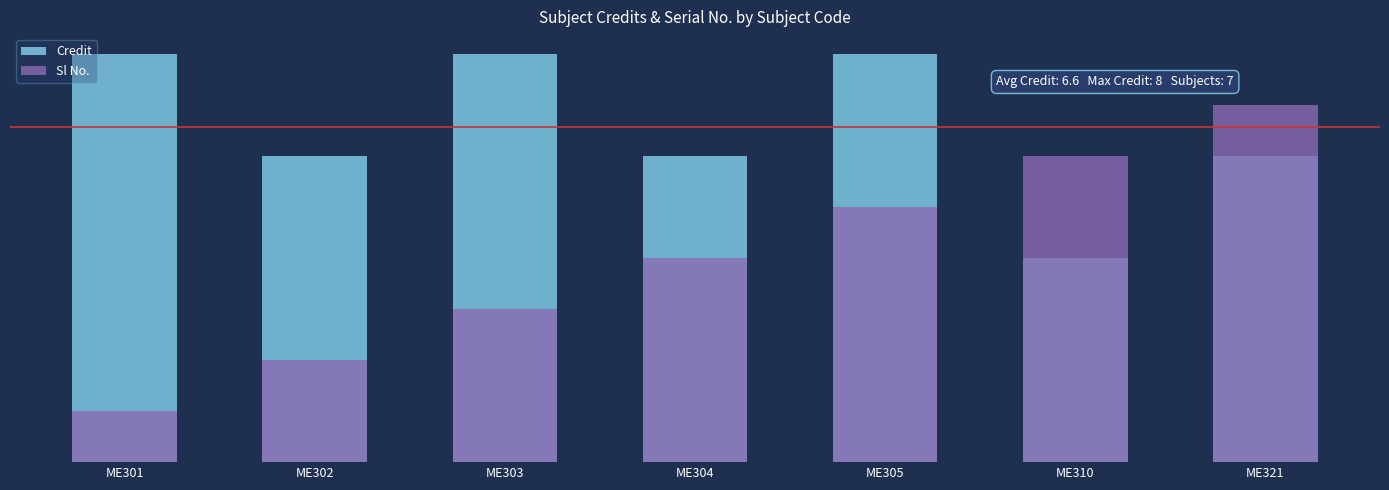

Which series has the largest range (max minus min)?

Sl No.